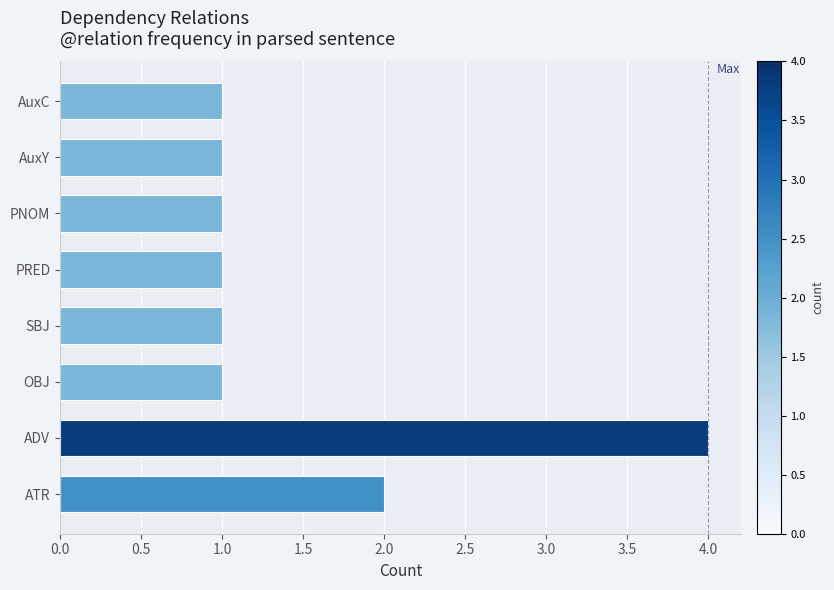

At which category does the chart reach its peak across all series?

ADV